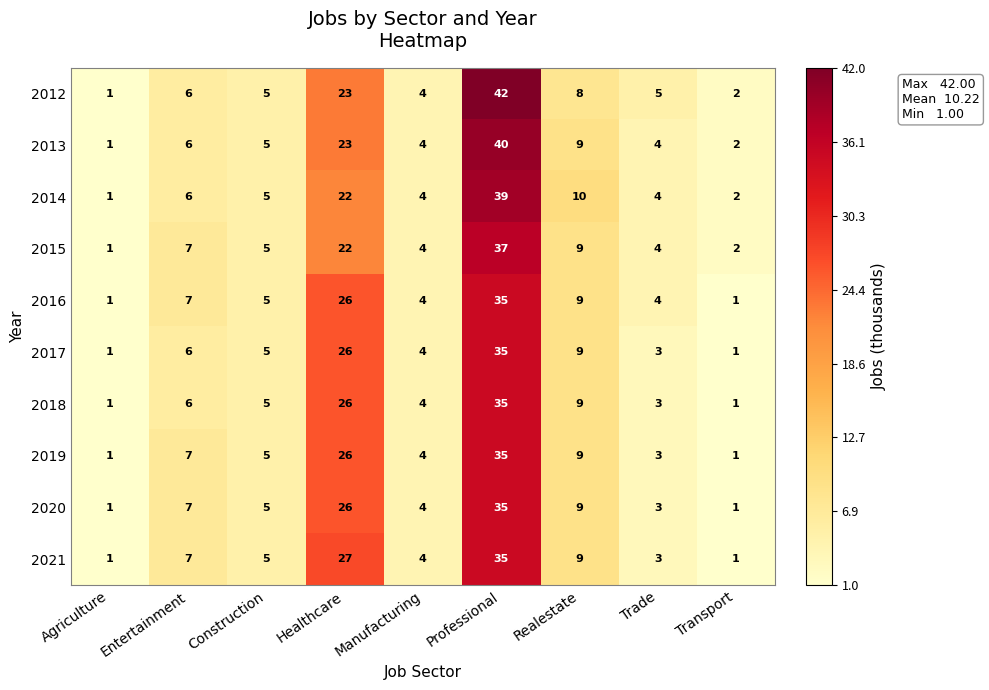

At which label does 2016 reach its peak?

Professional